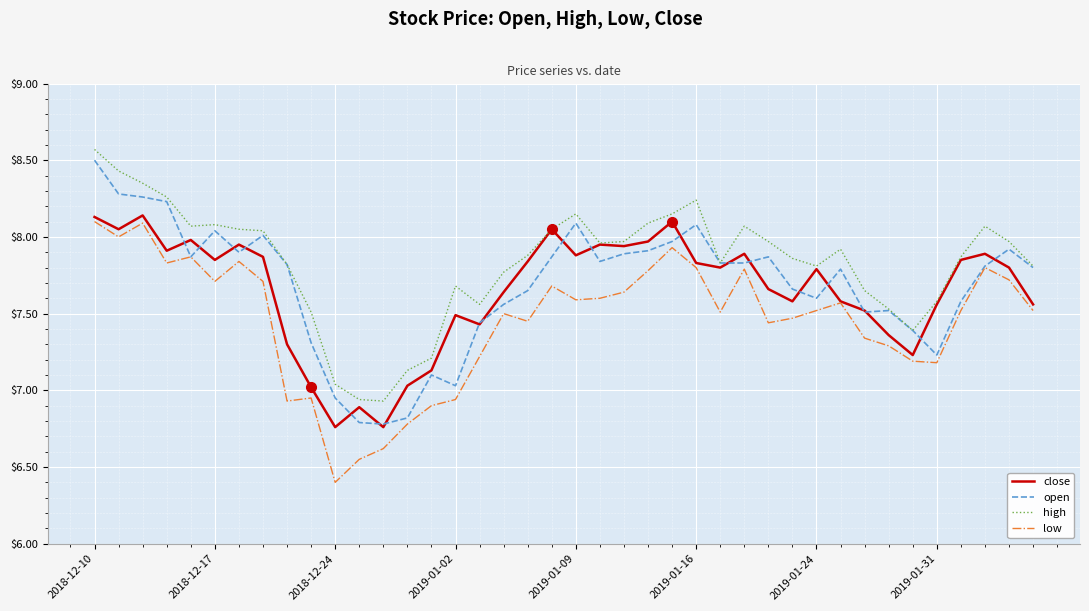

Which series has the largest total across all categories?

high